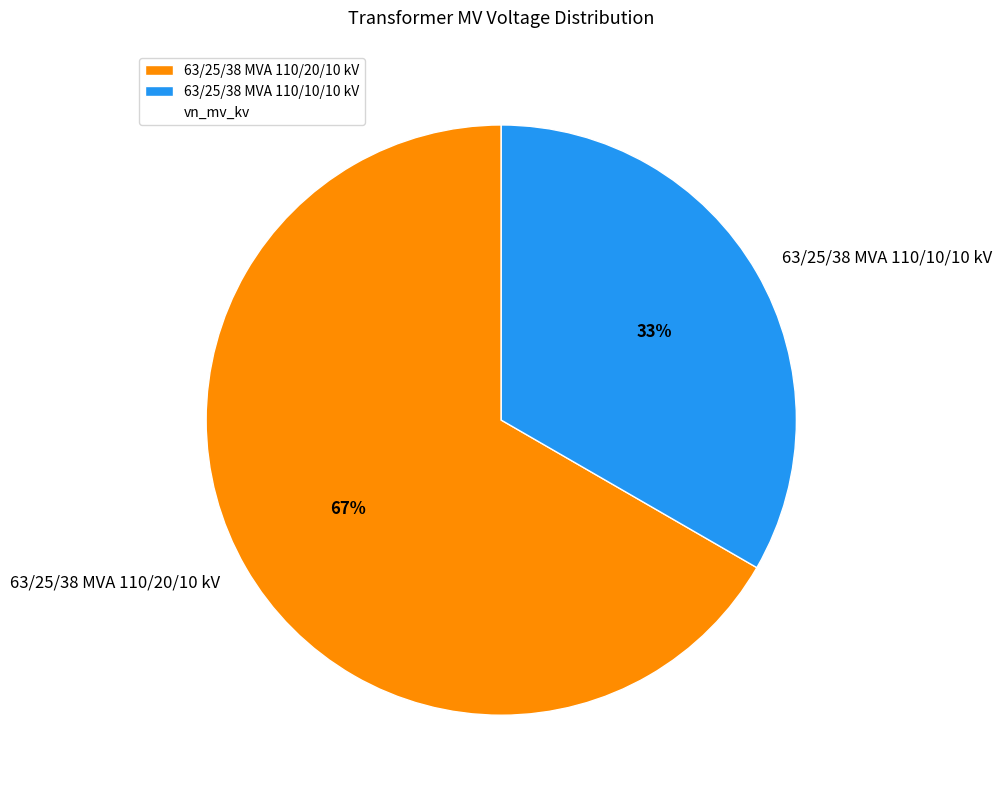

To the nearest percent, what is the combined percentage of 63/25/38 MVA 110/20/10 kV and 63/25/38 MVA 110/10/10 kV?

100%